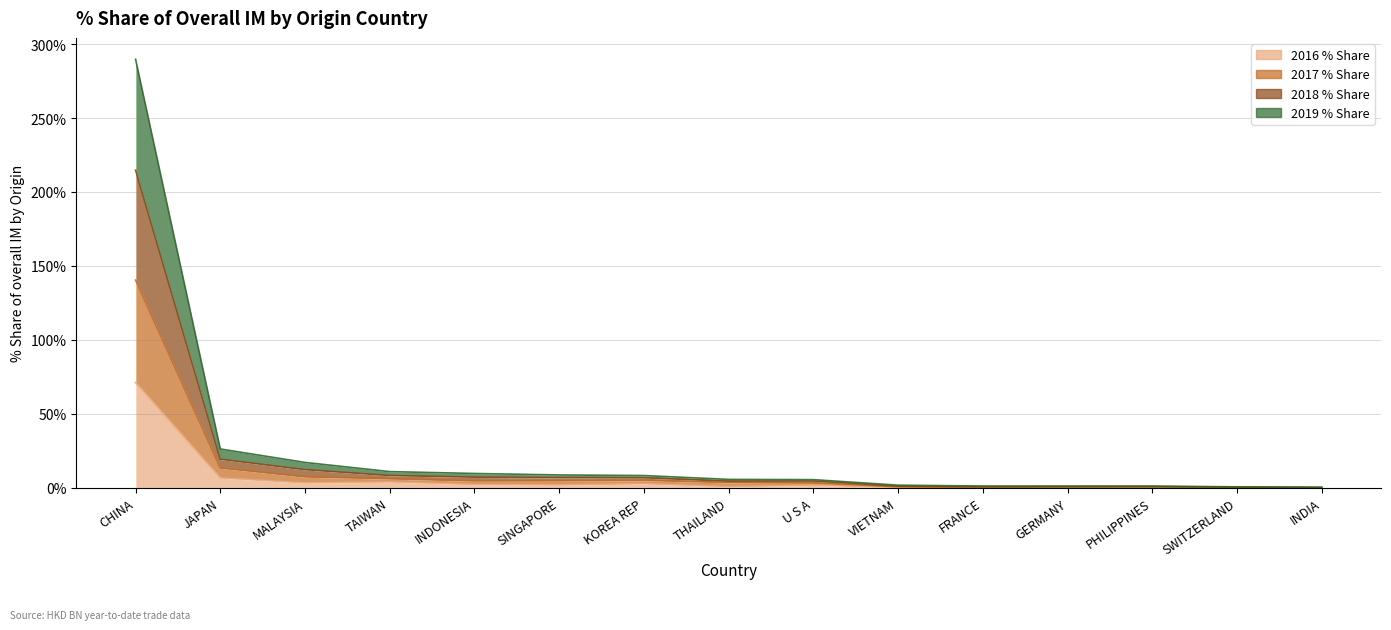

List the series in order of their overall mean, lowest first.

2016 % Share, 2017 % Share, 2019 % Share, 2018 % Share